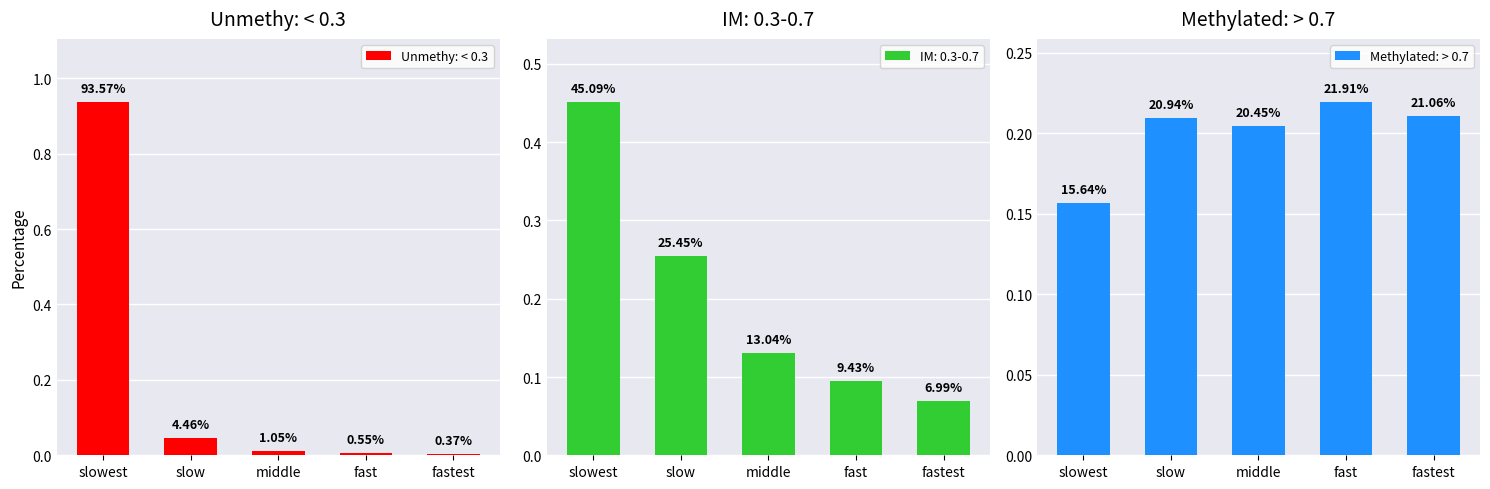

The value of Methylated: > 0.7 at middle is 0.3. True or false?

False